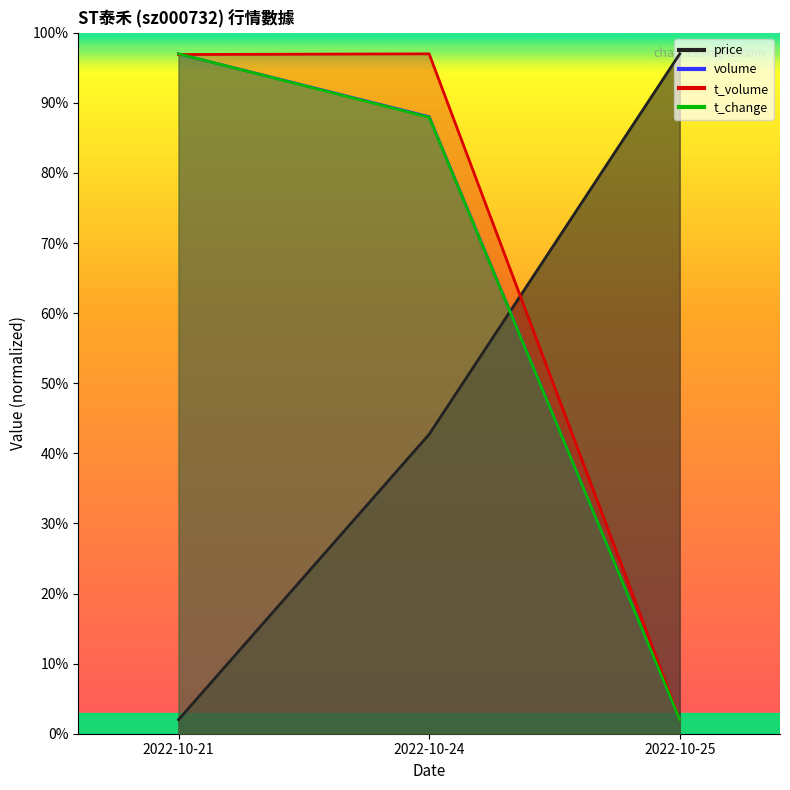

Which category has the highest value in the volume series?

2022-10-21